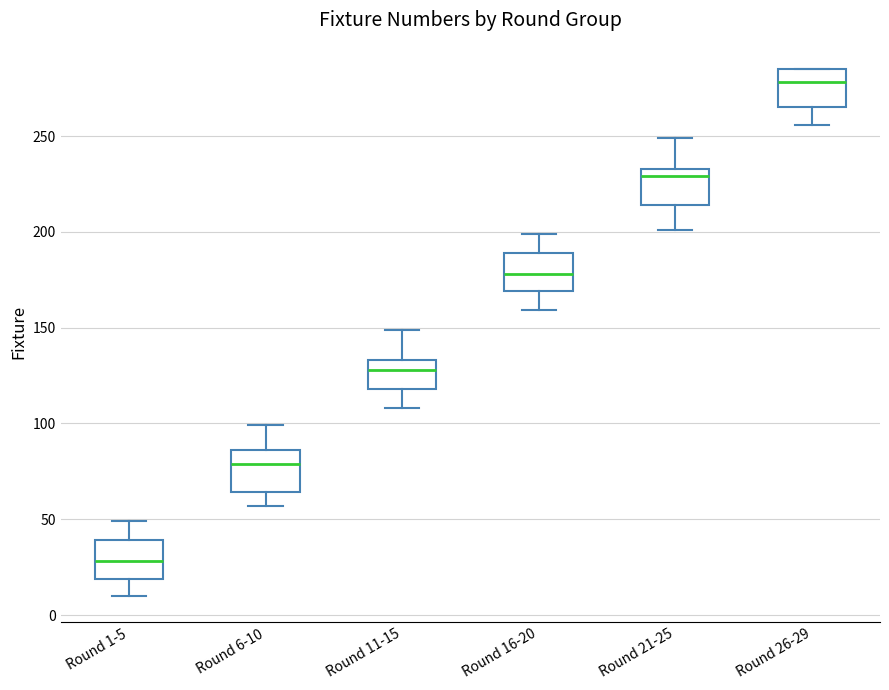

Reading left to right, read every box against the y-axis: the position of its median line, the range the box covers, and the ends of its whiskers. The values are not printed on the chart, so give them approximately, as read against the axis.

Round 1-5: median 30, box 20 to 40, whiskers 10 to 50
Round 6-10: median 80, box 65 to 85, whiskers 55 to 100
Round 11-15: median 130, box 120 to 135, whiskers 110 to 150
Round 16-20: median 180, box 170 to 190, whiskers 160 to 200
Round 21-25: median 230, box 215 to 235, whiskers 200 to 250
Round 26-29: median 280, box 265 to 285, whiskers 255 to 285